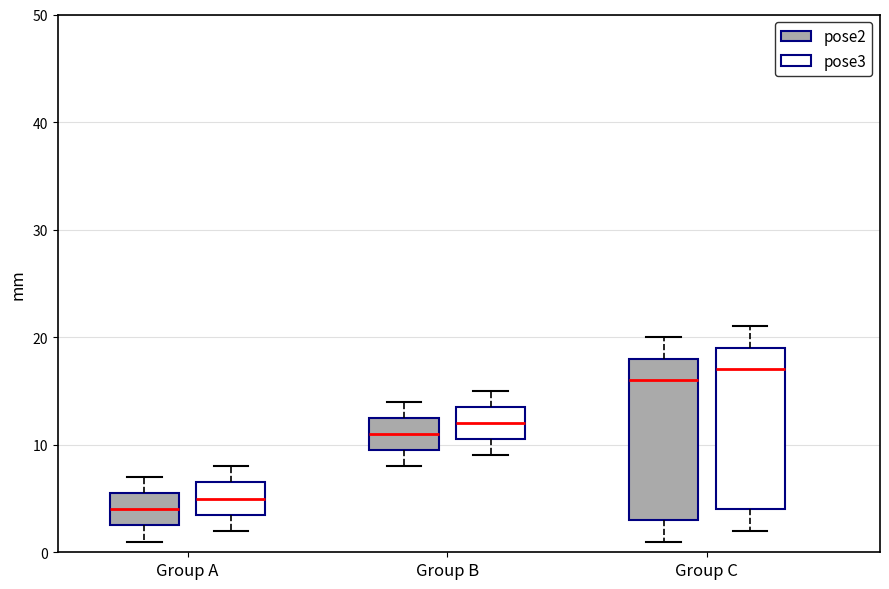

Where does the median line of the box for Group B (pose2) sit on the y-axis? The values are not printed on the chart, so give them approximately, as read against the axis.

11